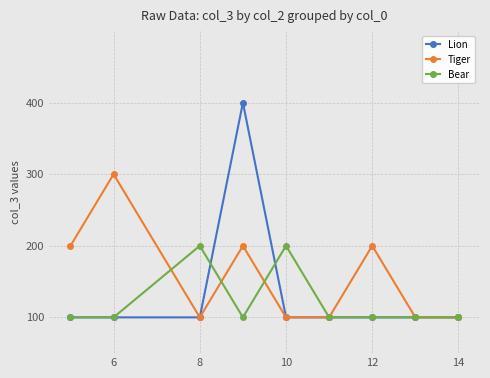

What is the value of the Bear point at the 2nd from the left?

100